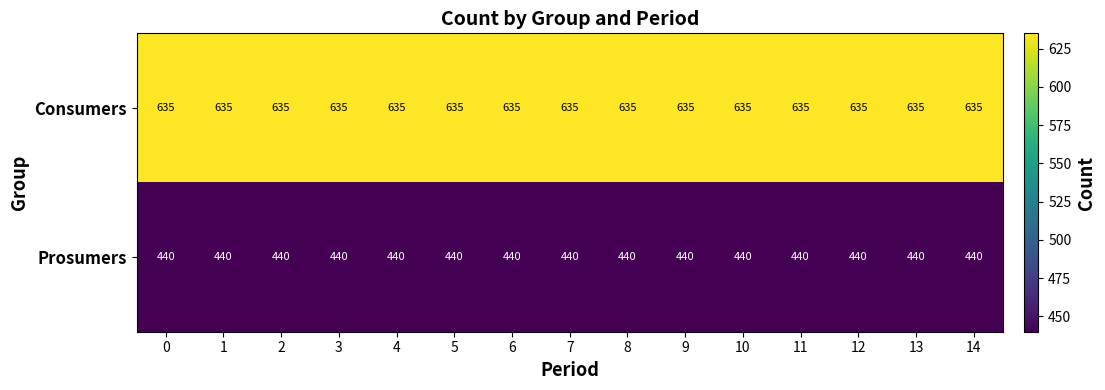

How many categories are shown in the chart?

15